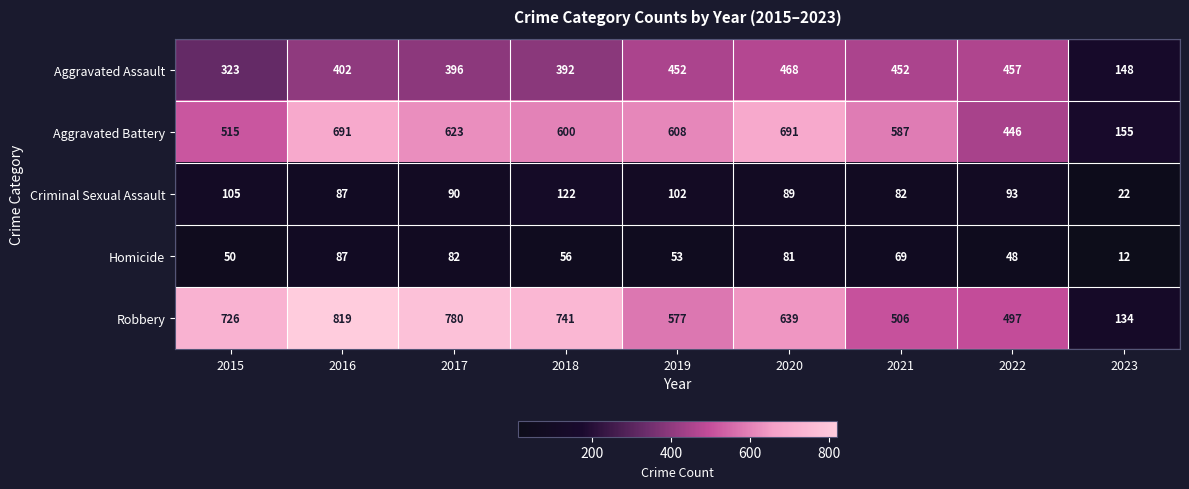

The value of Criminal Sexual Assault at 2023 is 22. True or false?

True